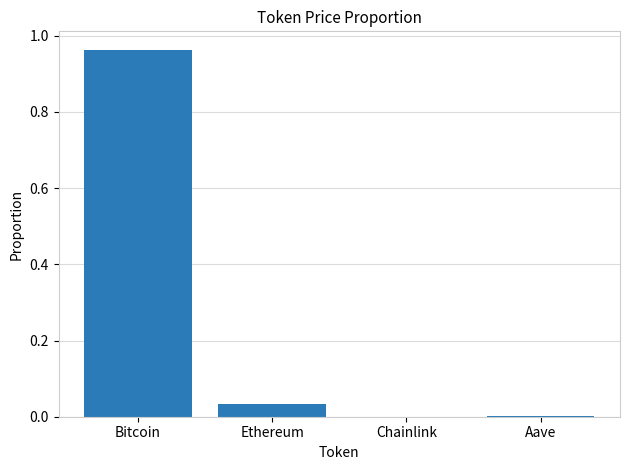

Between Ethereum and Bitcoin, which is larger?

Bitcoin